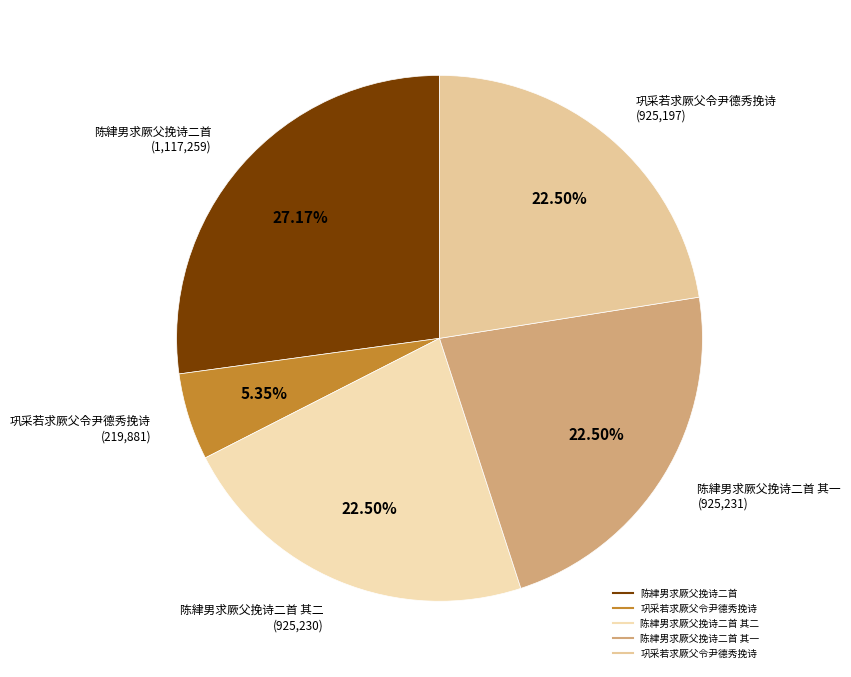

Rank the categories by value from lowest to highest.

巩采若求厥父令尹德秀挽诗, 巩采若求厥父令尹德秀挽诗, 陈䋖男求厥父挽诗二首 其二, 陈䋖男求厥父挽诗二首 其一, 陈䋖男求厥父挽诗二首